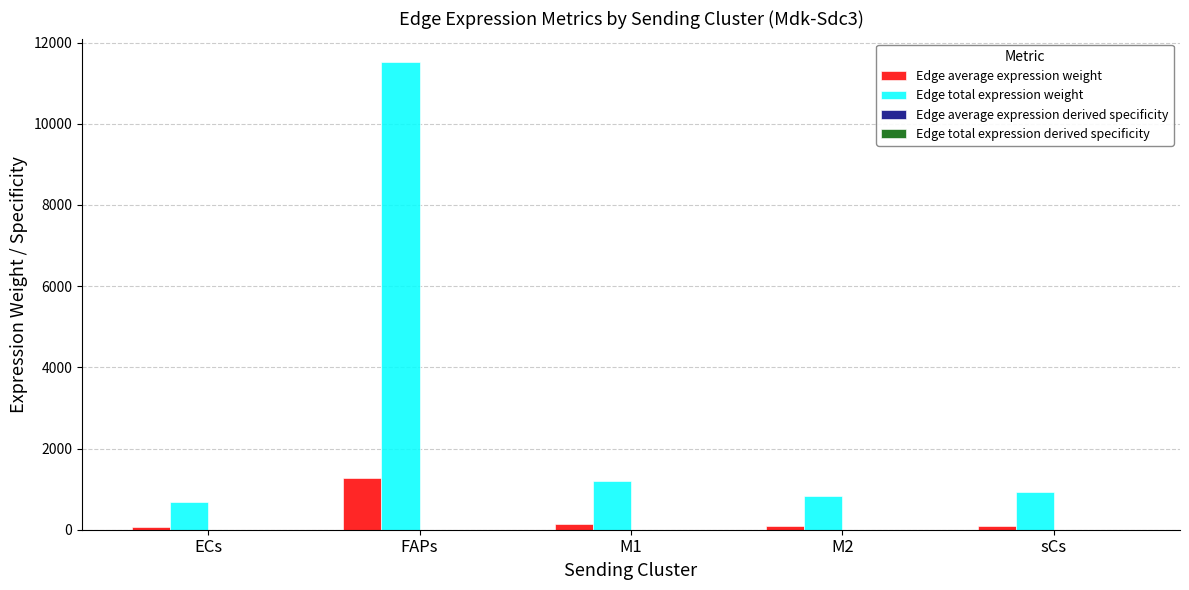

At which category is the sum across all series the highest?

FAPs